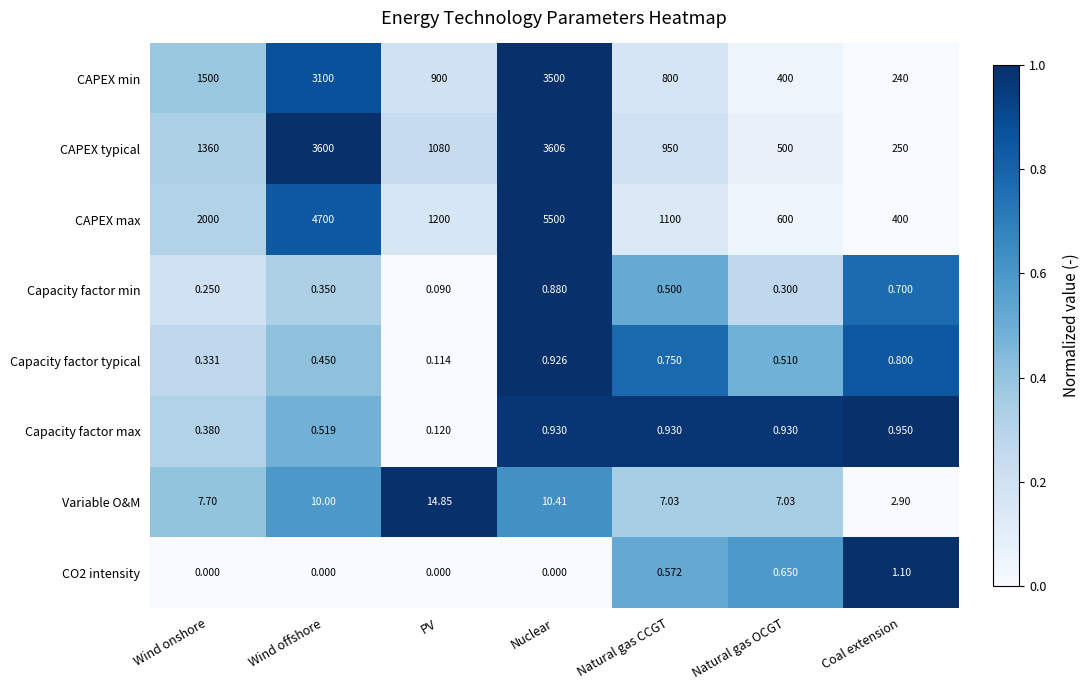

What is the total value across all series at Wind offshore?

11411.3